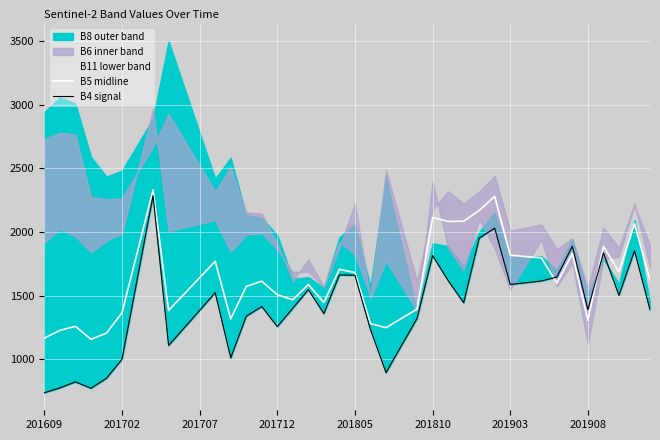

What is the minimum value for B4 signal?

737